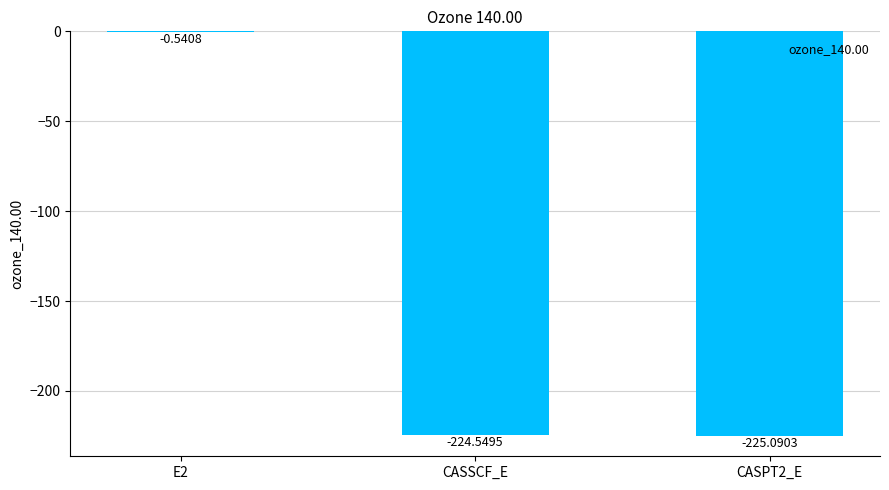

At which category does the chart reach its peak across all series?

E2